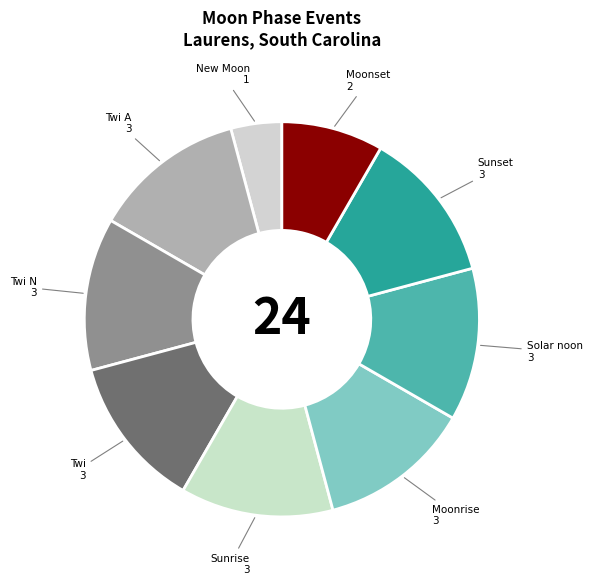

Is there a majority slice in this chart?

No